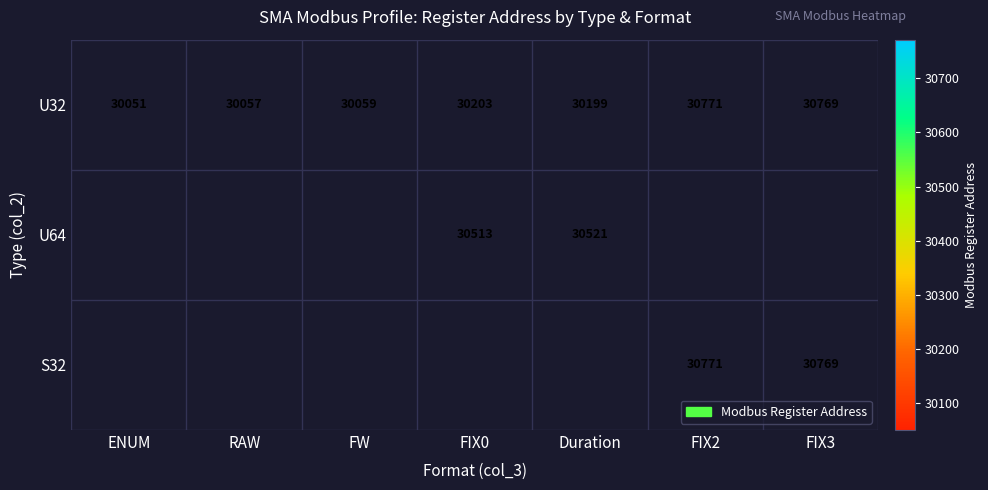

At which label does U32 first exceed 30199?

FIX0